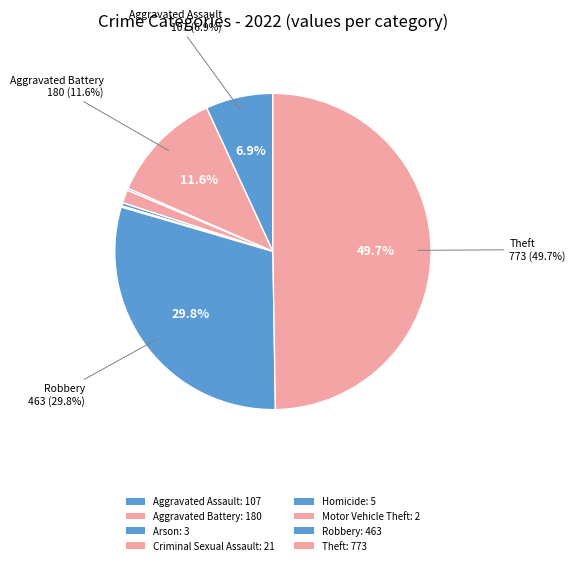

To the nearest percent, what portion does Criminal Sexual Assault represent?

1%